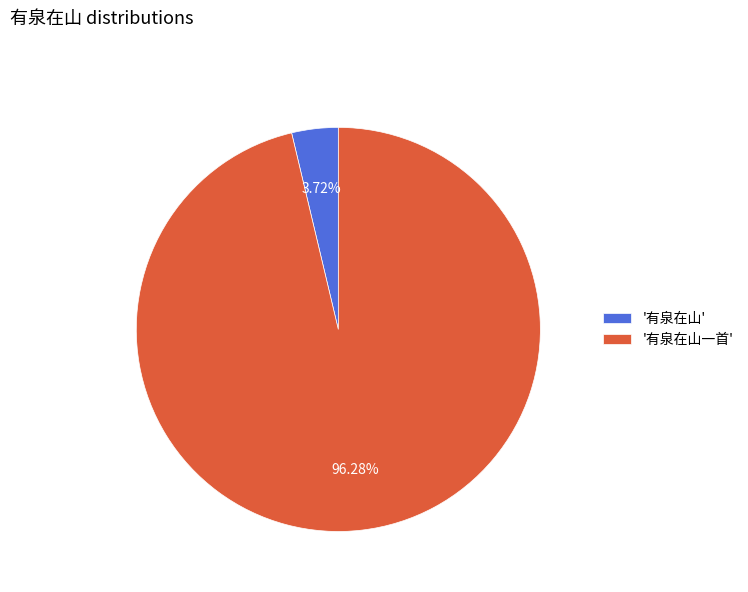

Count the number of slices in the pie.

2